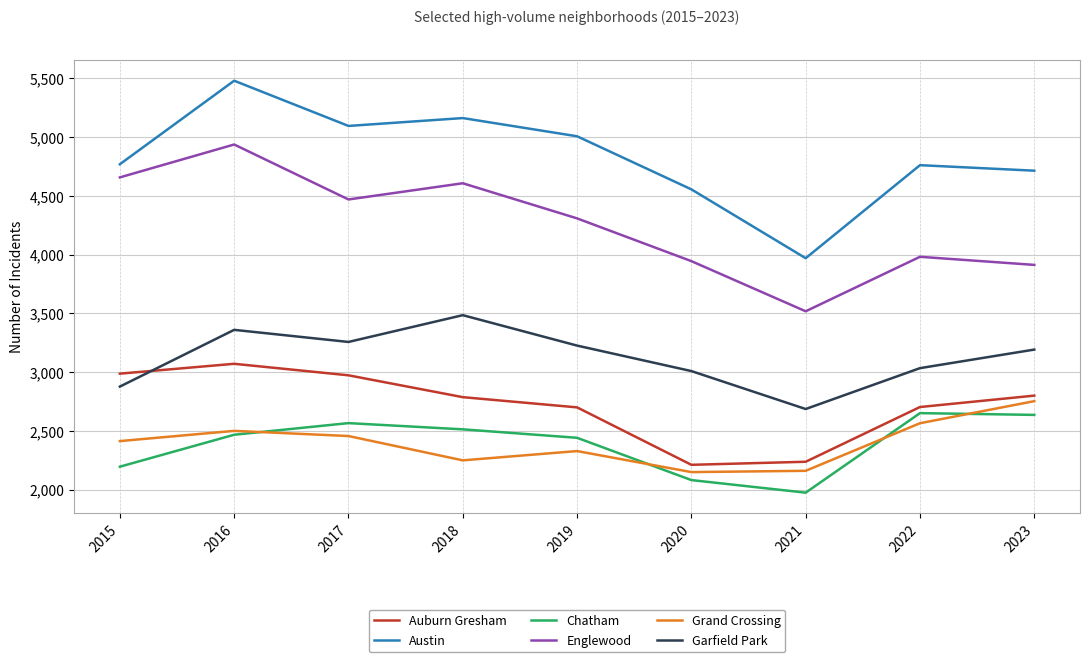

Count the number of data series in this chart.

6